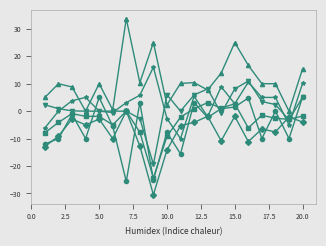

What is the smallest value displayed?

-30.5